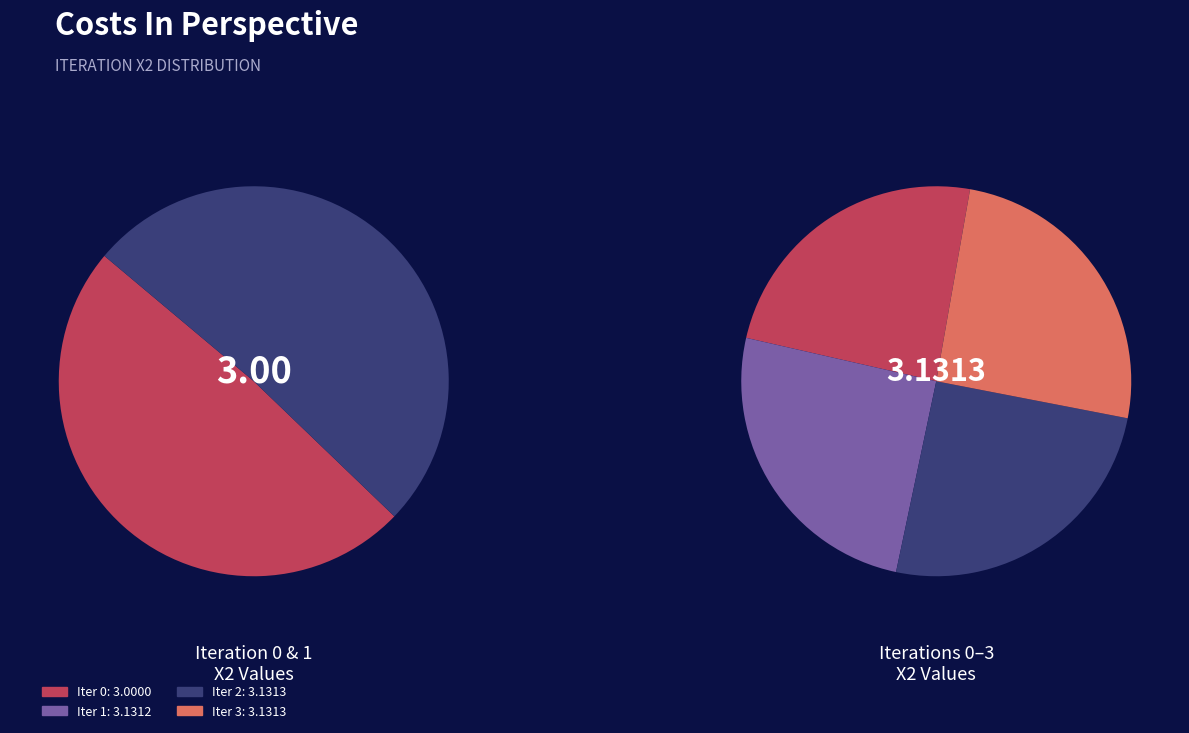

How many segments does this pie chart have?

4